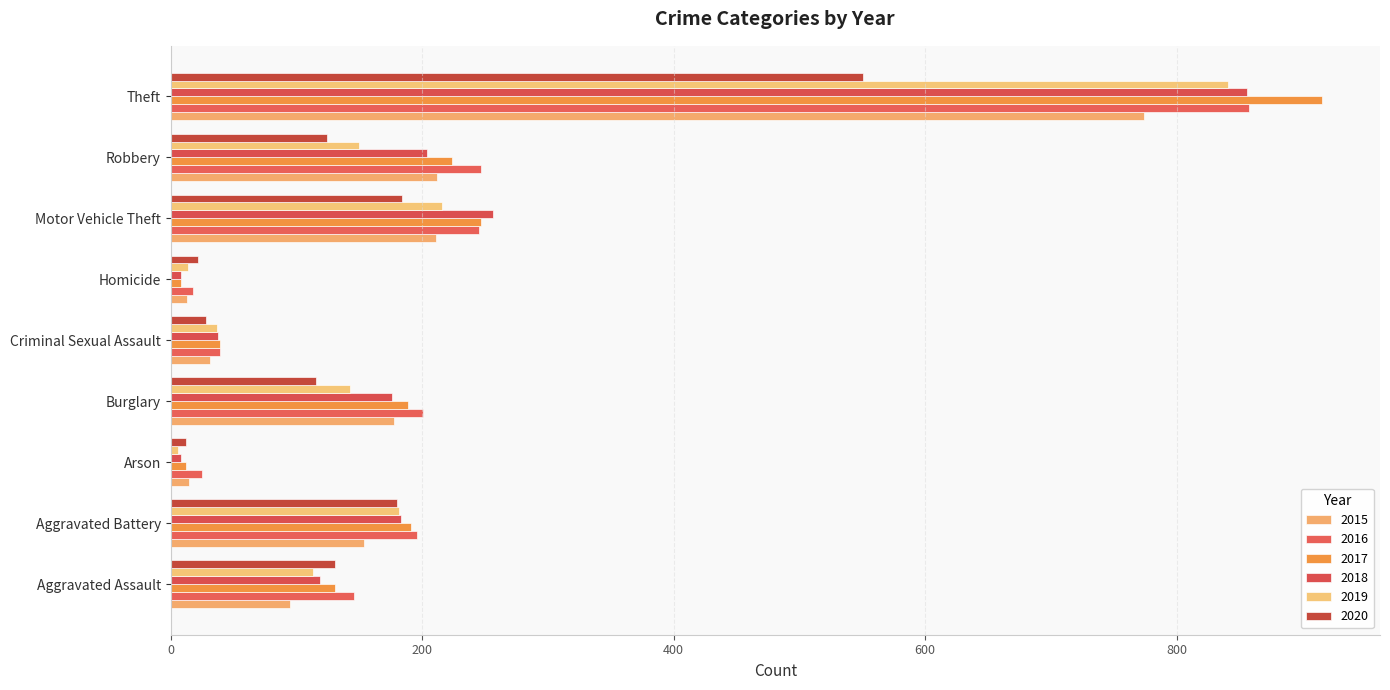

Count the number of categories in the chart.

9